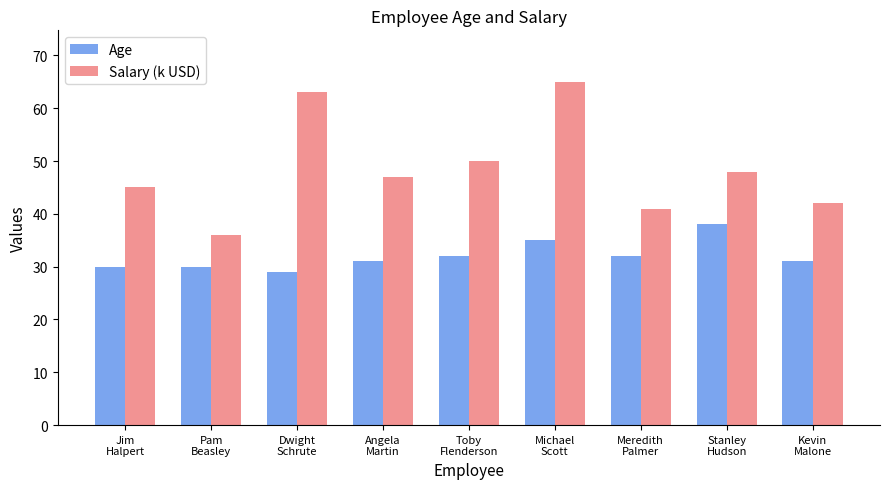

Rank the series by their average value, from highest to lowest.

Salary (k USD), Age